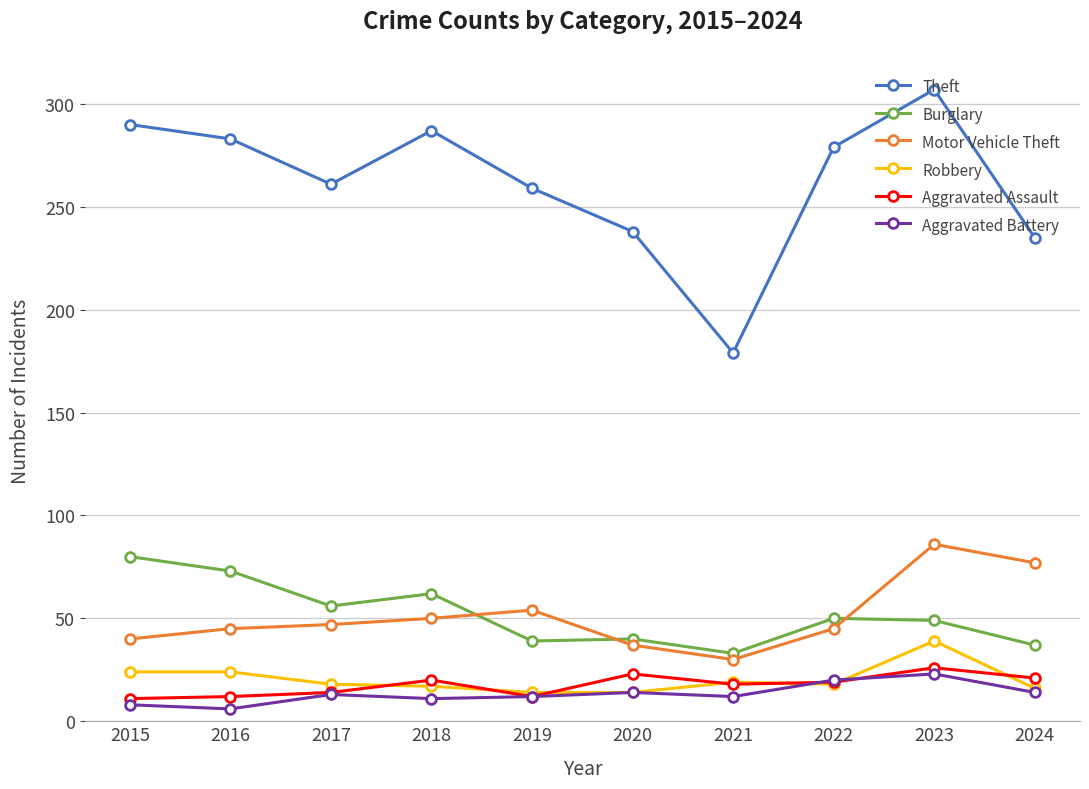

How many data points in Motor Vehicle Theft are less than 47?

5